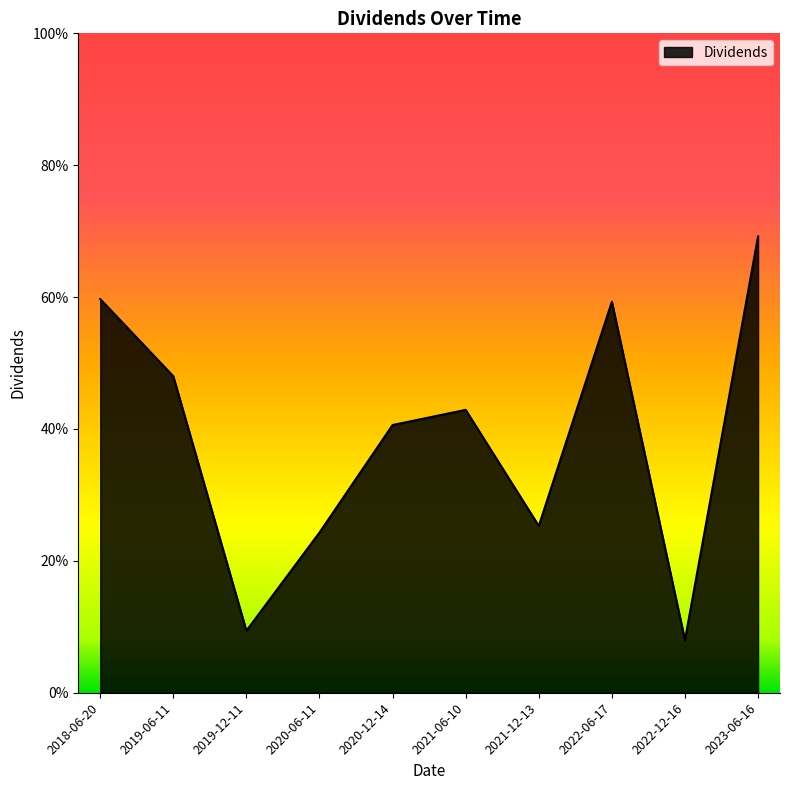

The chart shows a value of 0.1 at 2022-12-16. True or false?

False